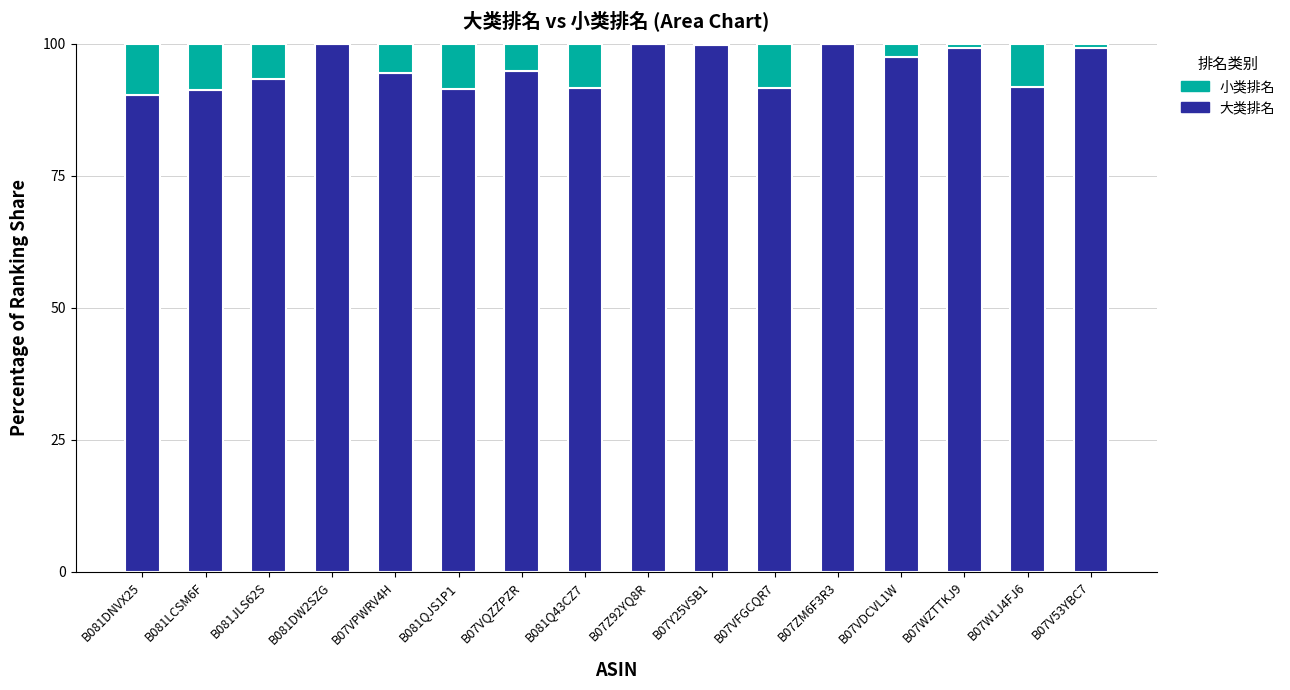

What is the total value across all series at B07VQZZPZR?

100.0